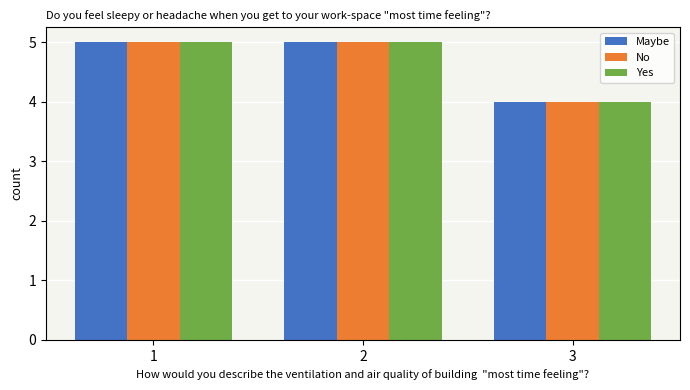

Does the chart contain stacked bars?

No